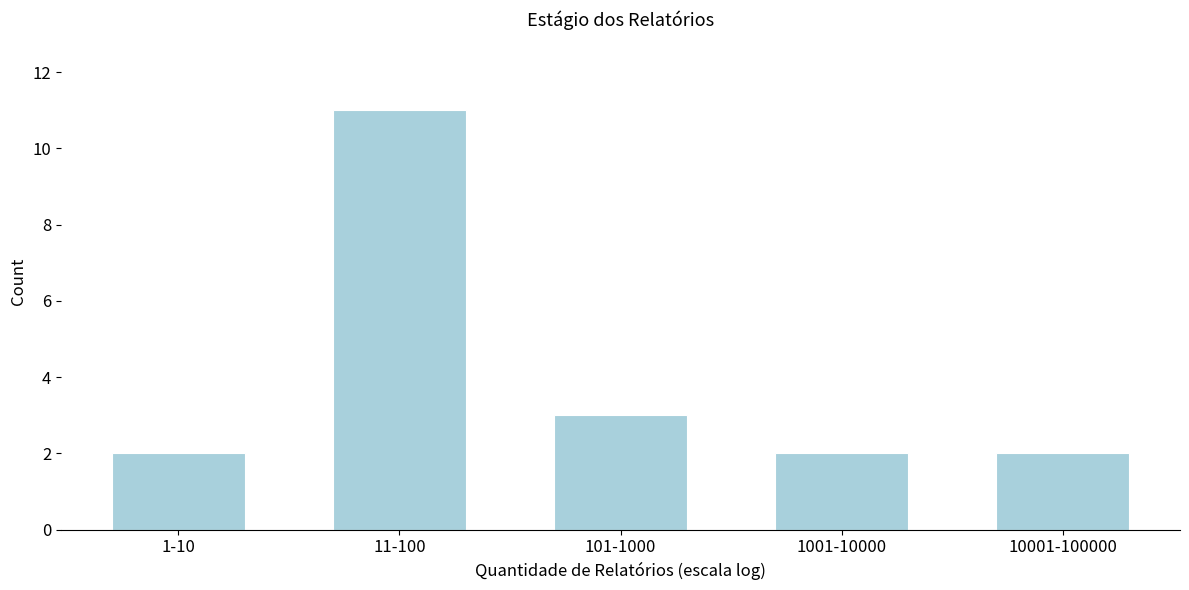

Reading left to right, extract all data points from this chart.

2	11	3	2	2